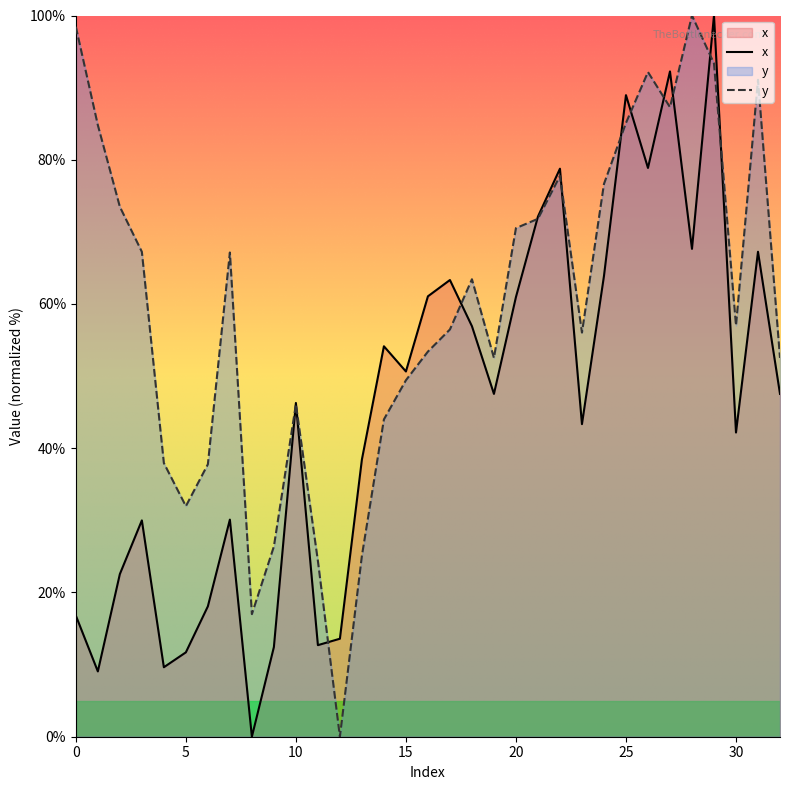

How many values in the y series exceed 57?

17